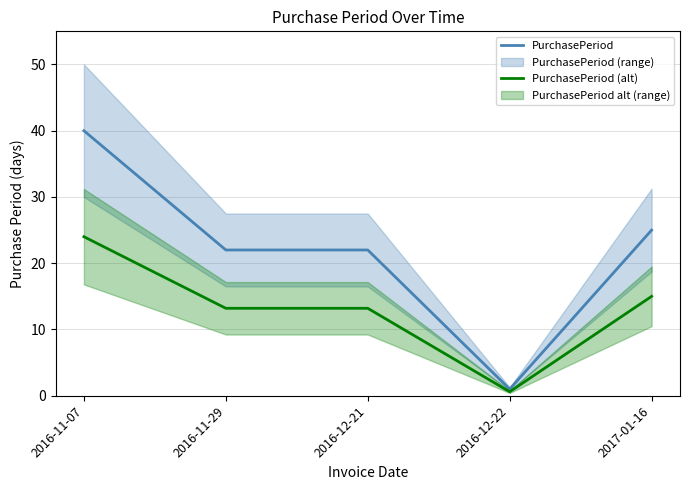

Rank the series by their average value, from lowest to highest.

PurchasePeriod (alt), PurchasePeriod